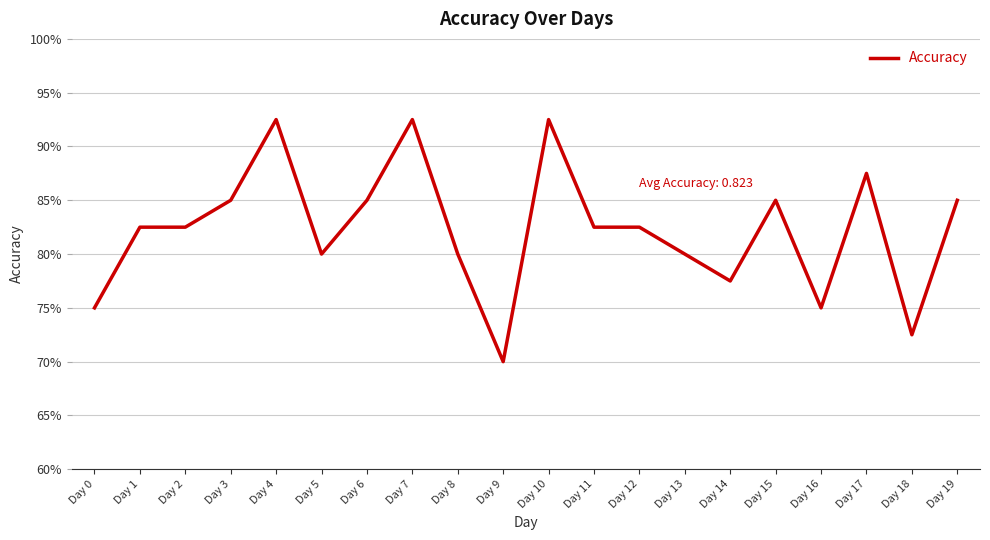

Rank the categories by value from highest to lowest.

Day 4, Day 7, Day 10, Day 17, Day 3, Day 6, Day 15, Day 19, Day 1, Day 2, Day 11, Day 12, Day 5, Day 8, Day 13, Day 14, Day 0, Day 16, Day 18, Day 9